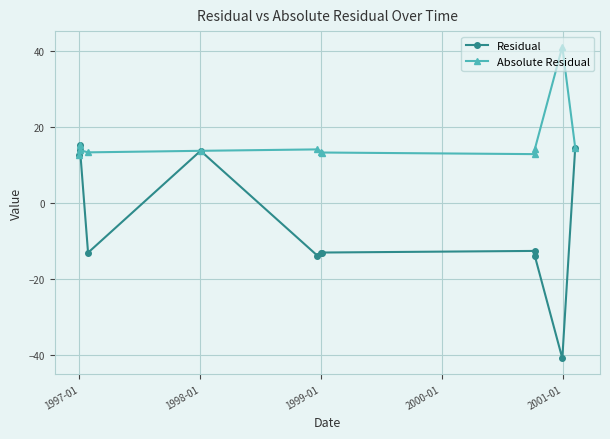

What are all the series names shown in the legend?

Residual, Absolute Residual